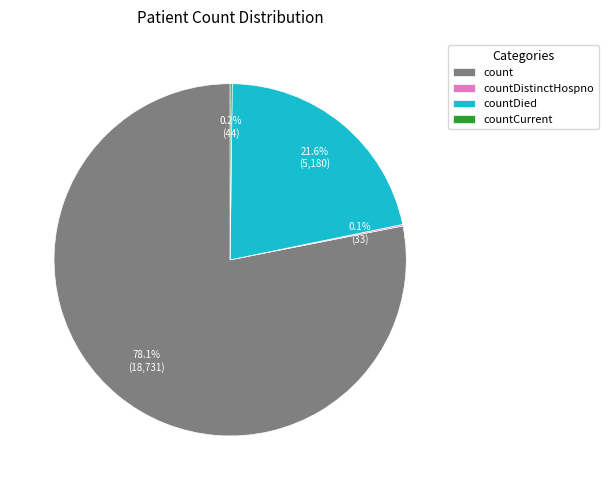

Is there a majority slice in this chart?

Yes